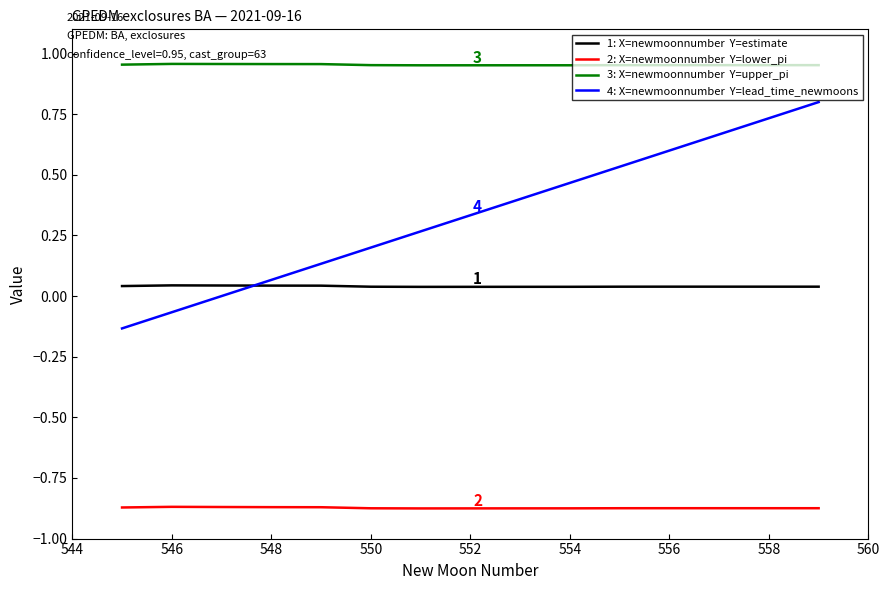

Does the chart display data point markers on the line(s)?

No